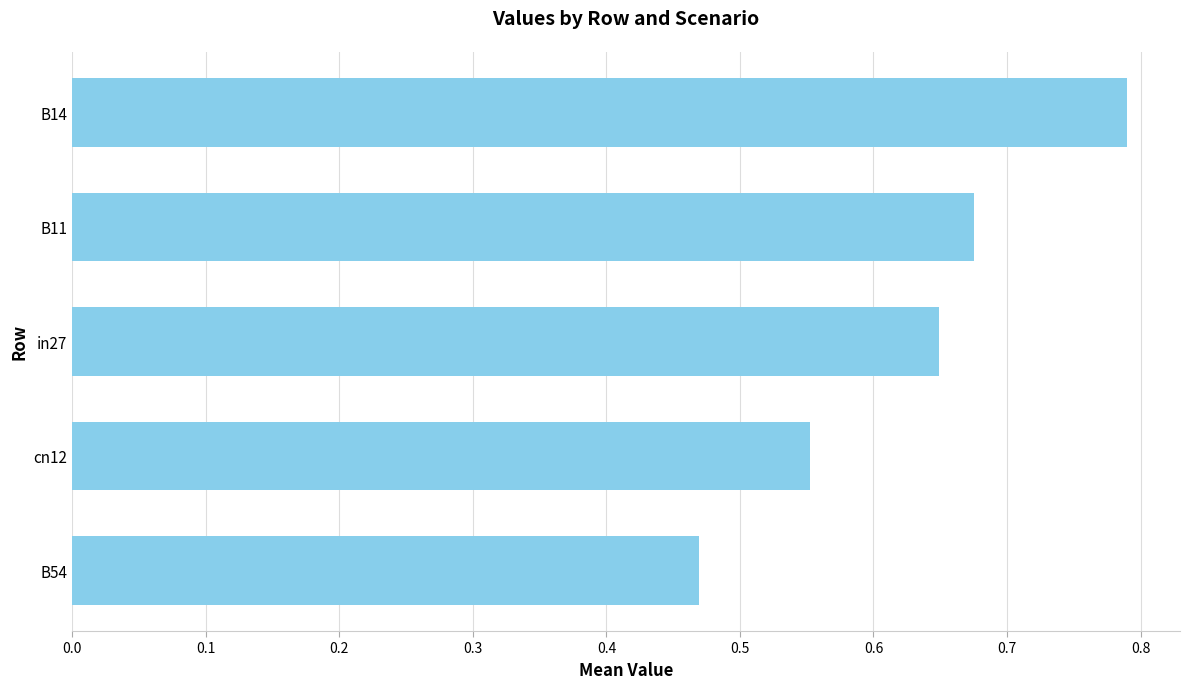

List the labels in order of value, smallest first.

B54, cn12, in27, B11, B14